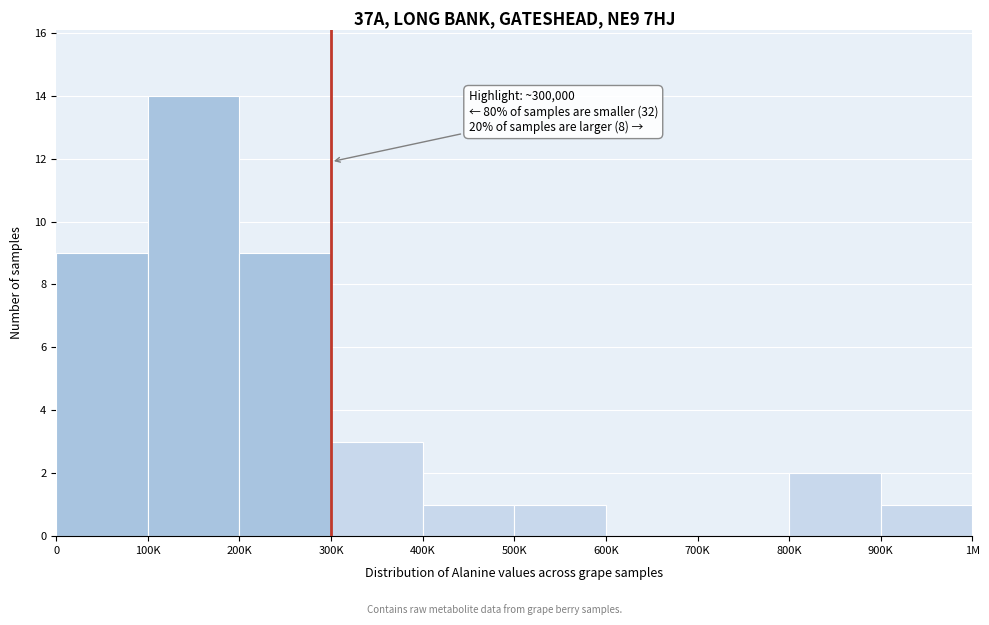

Reading left to right, transcribe all the data shown in this chart.

0=9	100K=14	200K=9	300K=3	400K=1	500K=1	600K=0	700K=0	800K=2	900K=1